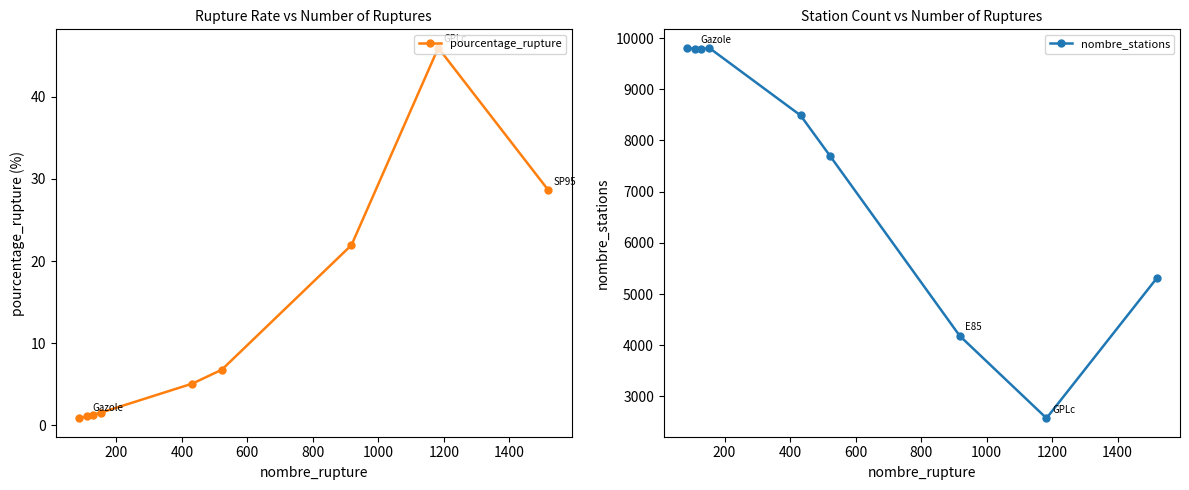

Rank the series by their average value, from lowest to highest.

pourcentage_rupture, nombre_stations